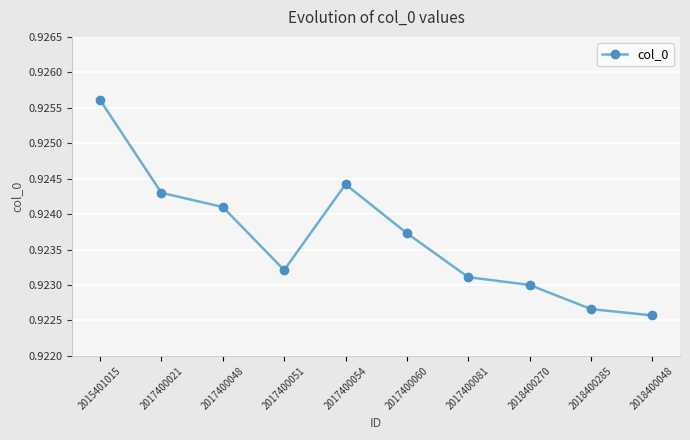

Which category has the lowest value across all series?

2018400048